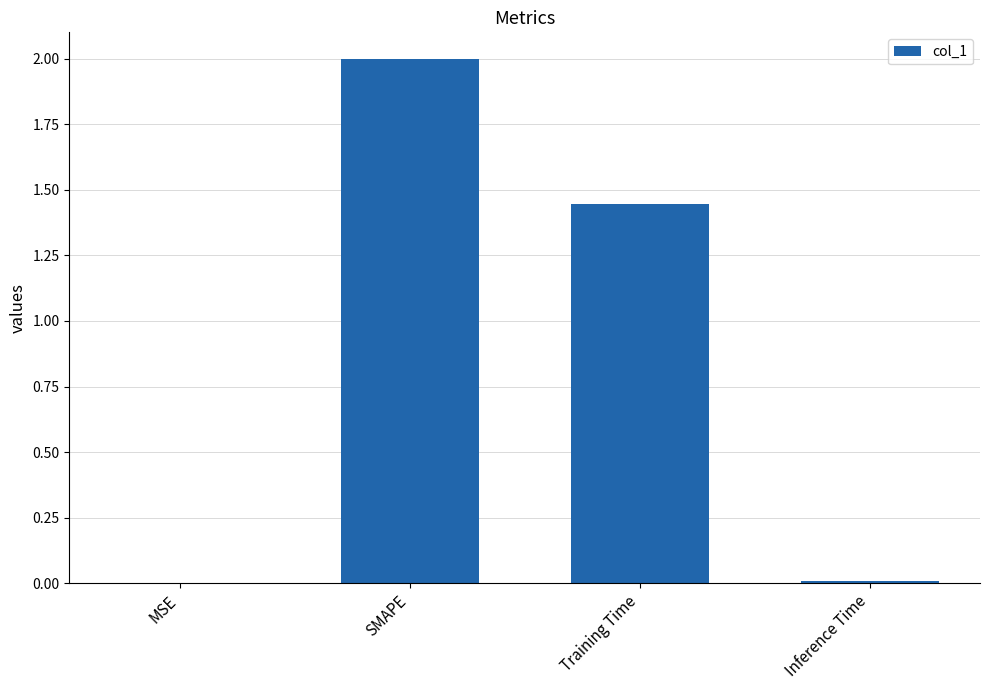

The value at SMAPE is 2.0. True or false?

True